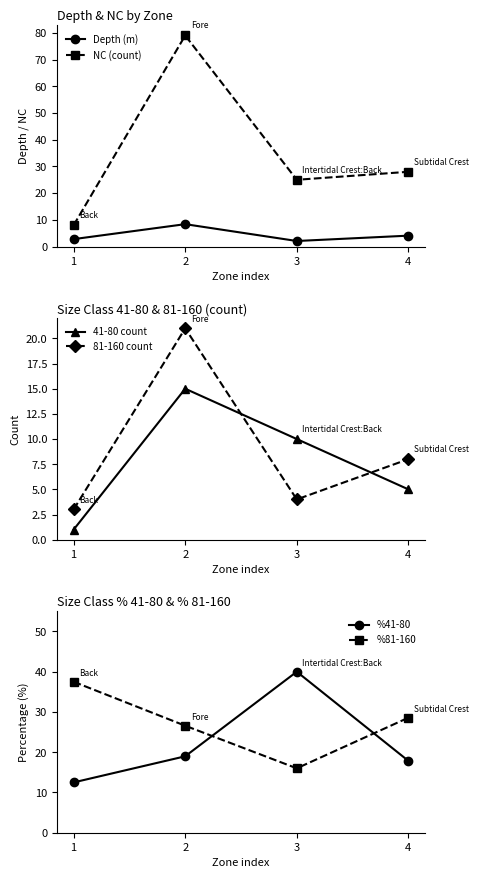

What is the value of the NC (count) point at the 1st from the left?

8.0